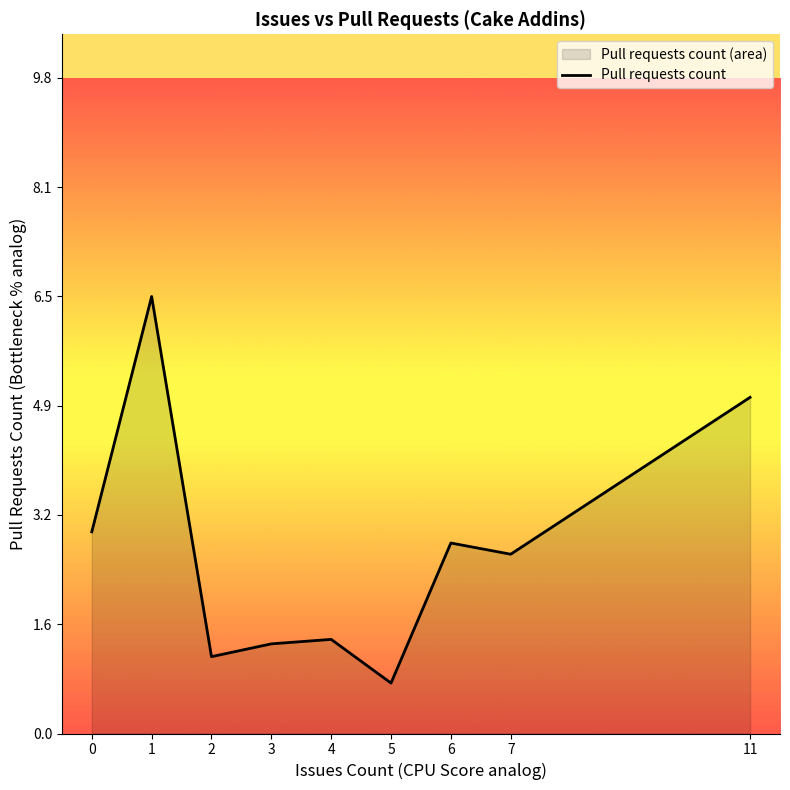

How many distinct data groups are displayed?

1